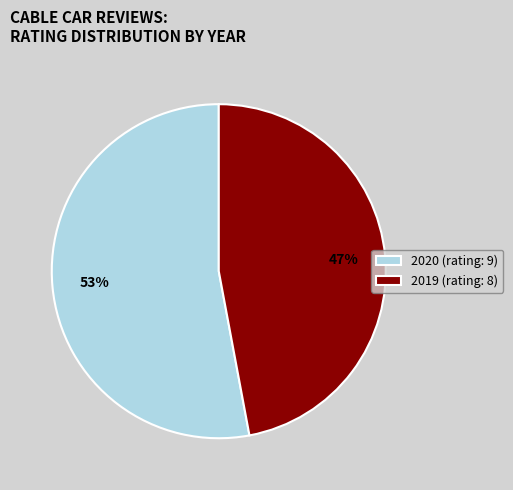

True or false: 2019 accounts for 47% of the total.

True